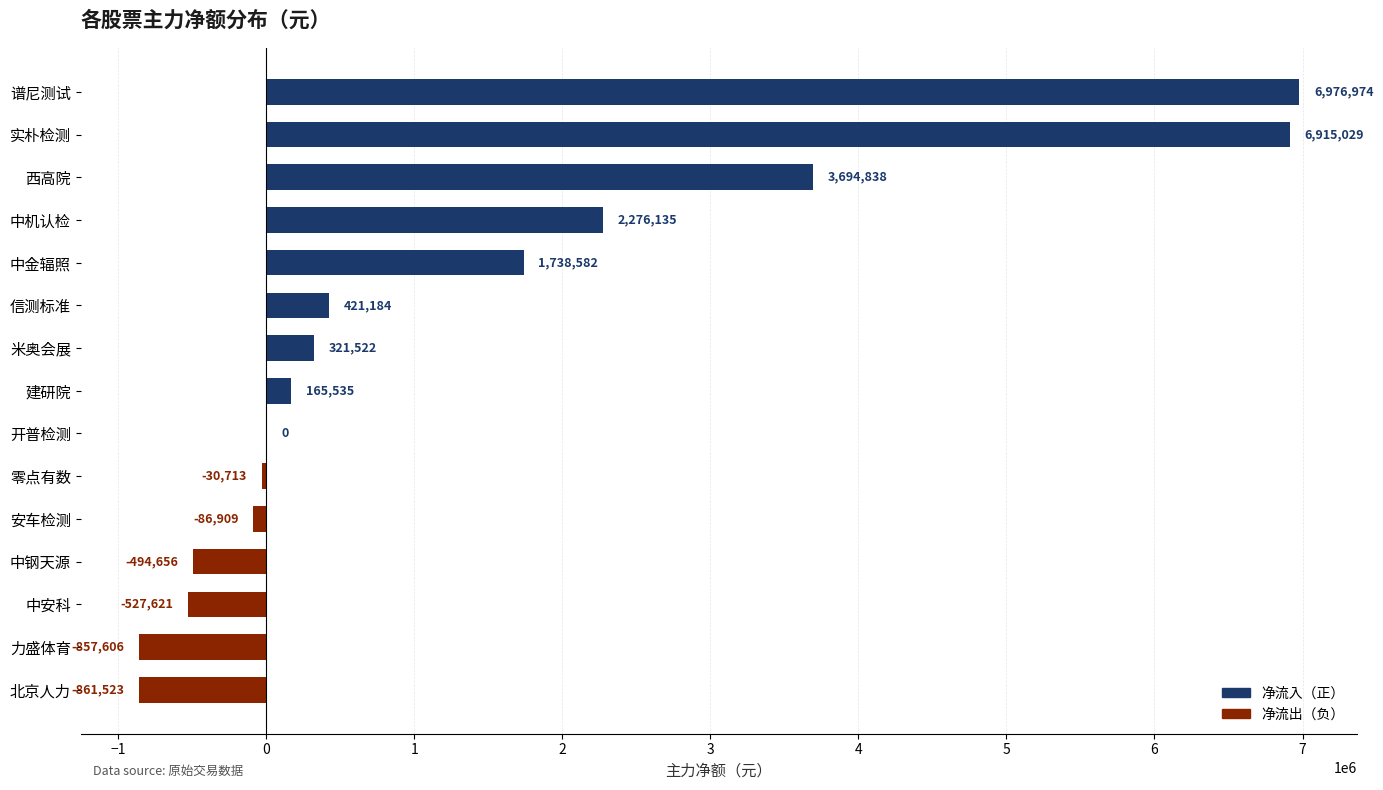

What is the change in value from 中金辐照 to 力盛体育?

-2596188